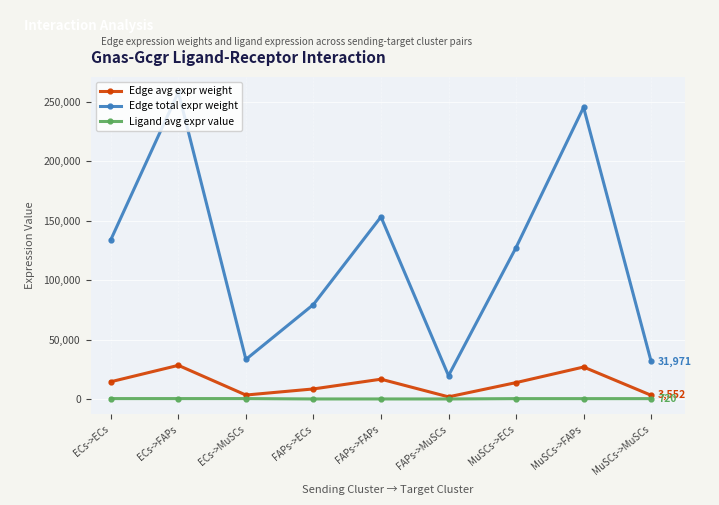

How many values in the Edge total expr weight series are below 127528?

4